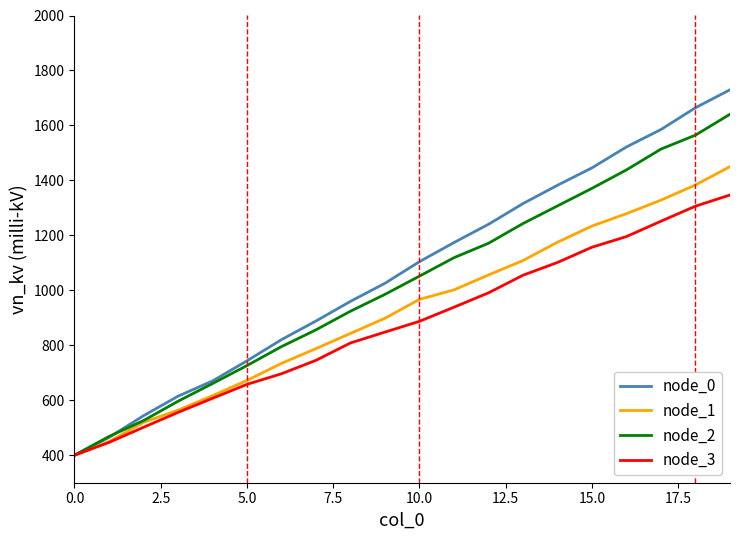

Which series has the largest range (max minus min)?

node_0